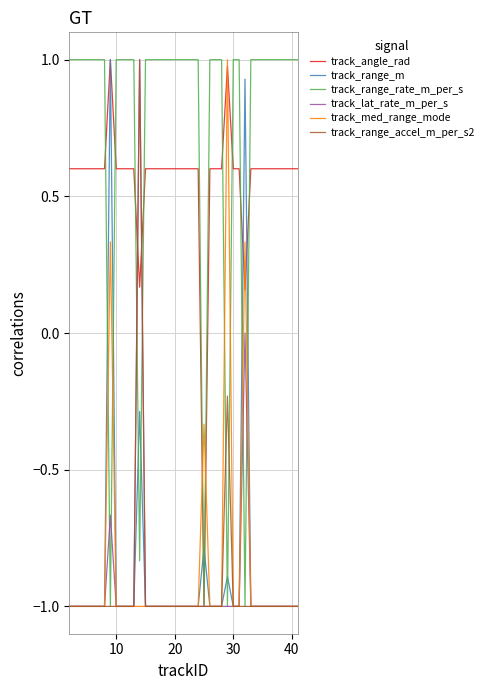

Which series has the largest total across all categories?

track_range_rate_m_per_s